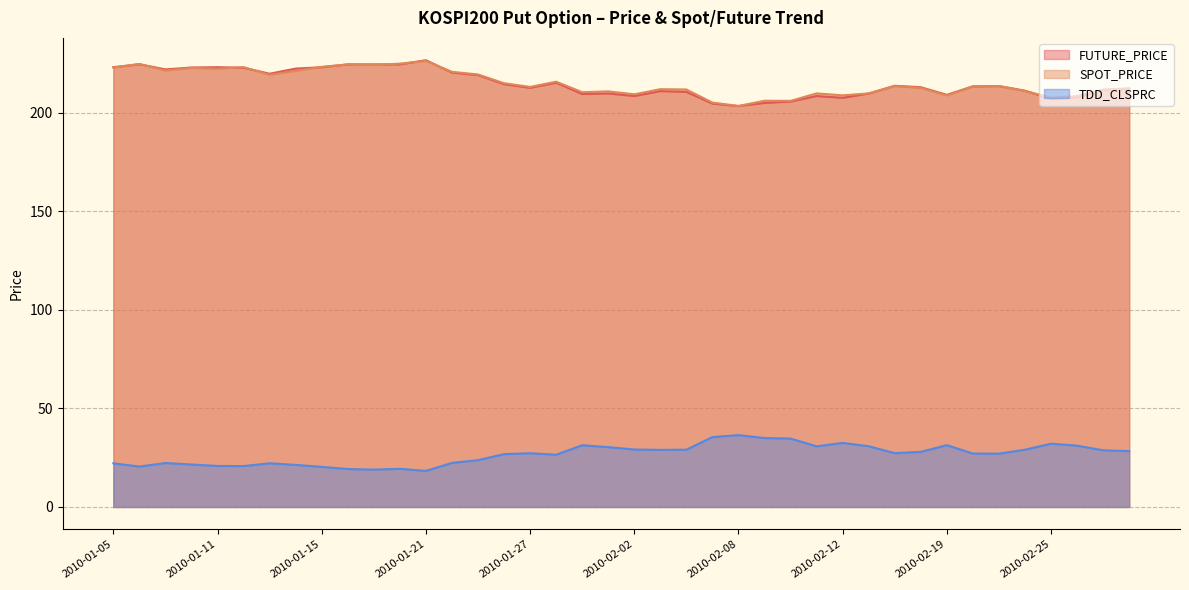

True or false: FUTURE_PRICE has more than 2 interior local peaks.

True